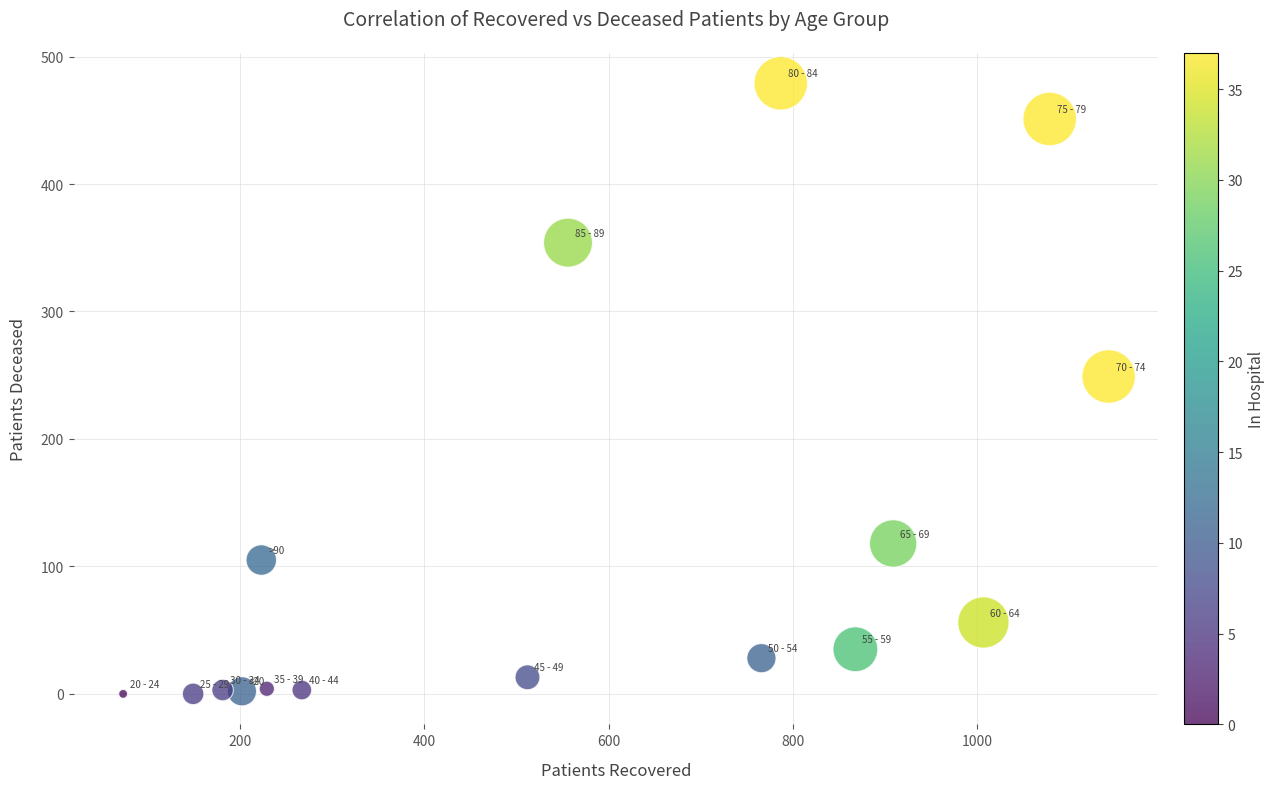

What Y value in the scatter plot is closest to 239?

249